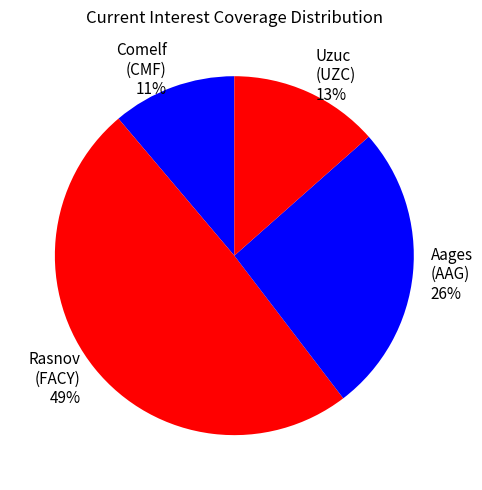

True or false: Rasnov (FACY) accounts for 37% of the total.

False